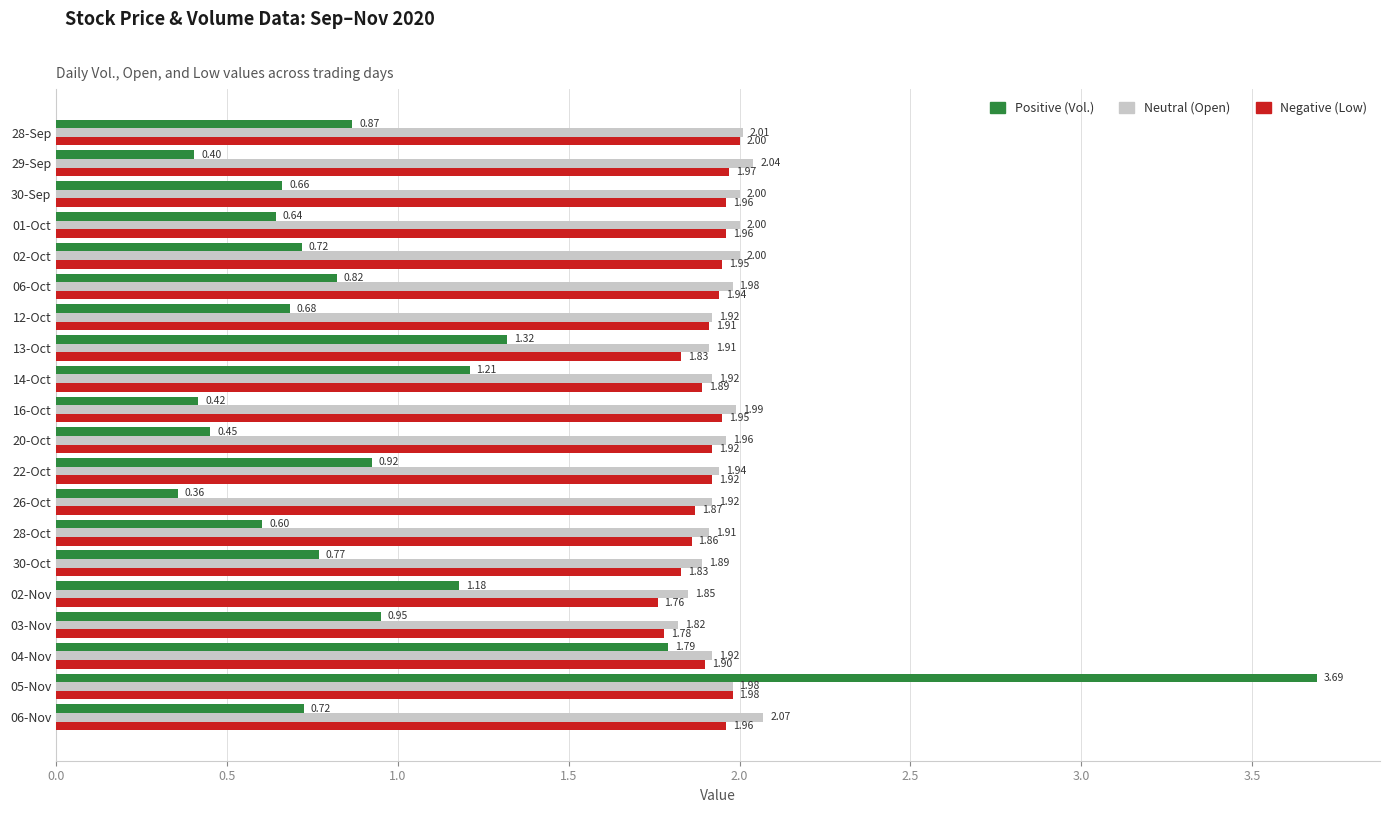

Which series changed the most between 30-Sep and 28-Oct?

Negative (Low)